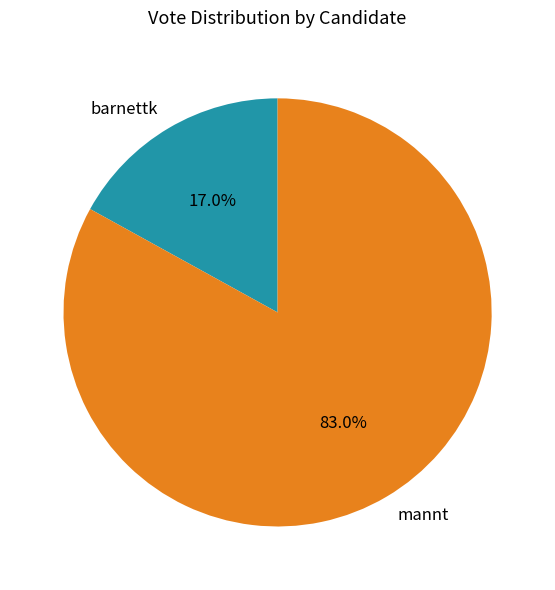

To the nearest percent, what is the combined percentage of mannt and barnettk?

100%